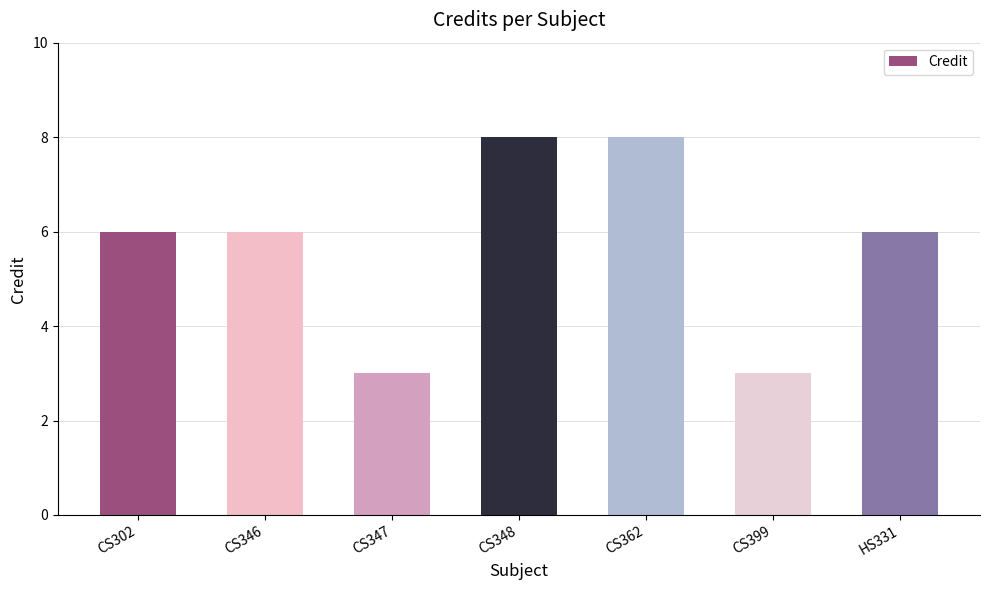

Reading left to right, extract all data points from this chart.

CS302=6	CS346=6	CS347=3	CS348=8	CS362=8	CS399=3	HS331=6